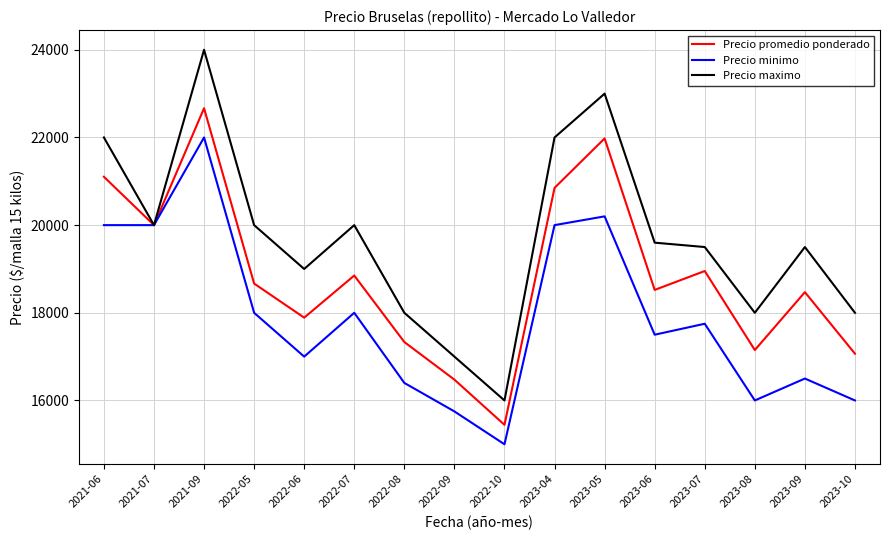

List the series in order of their peak value, highest first.

Precio maximo, Precio promedio ponderado, Precio minimo